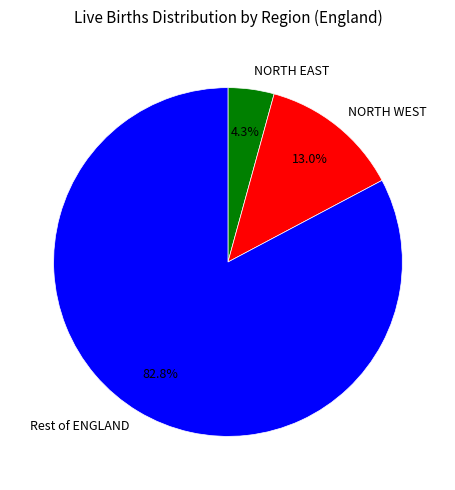

Does any single category account for the majority?

Yes